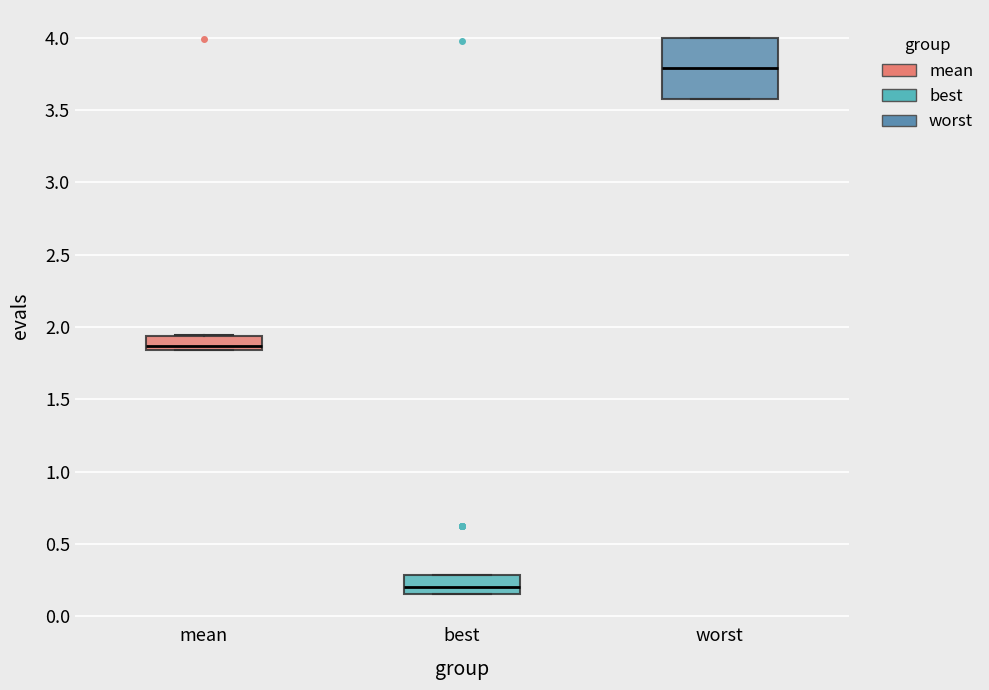

Which box's median line is the lowest?

best